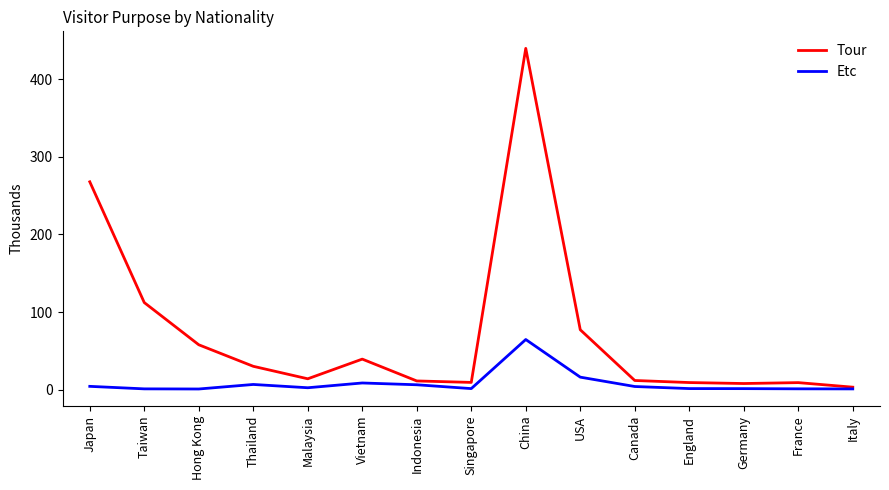

What is the spread (max minus min) of values at Canada?

7.8